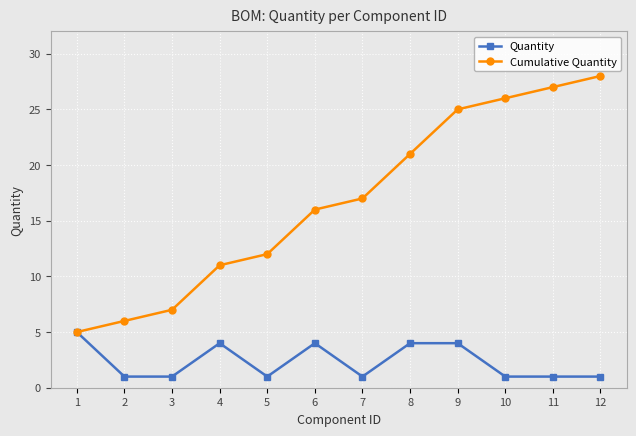

How many lines are shown in the chart?

2